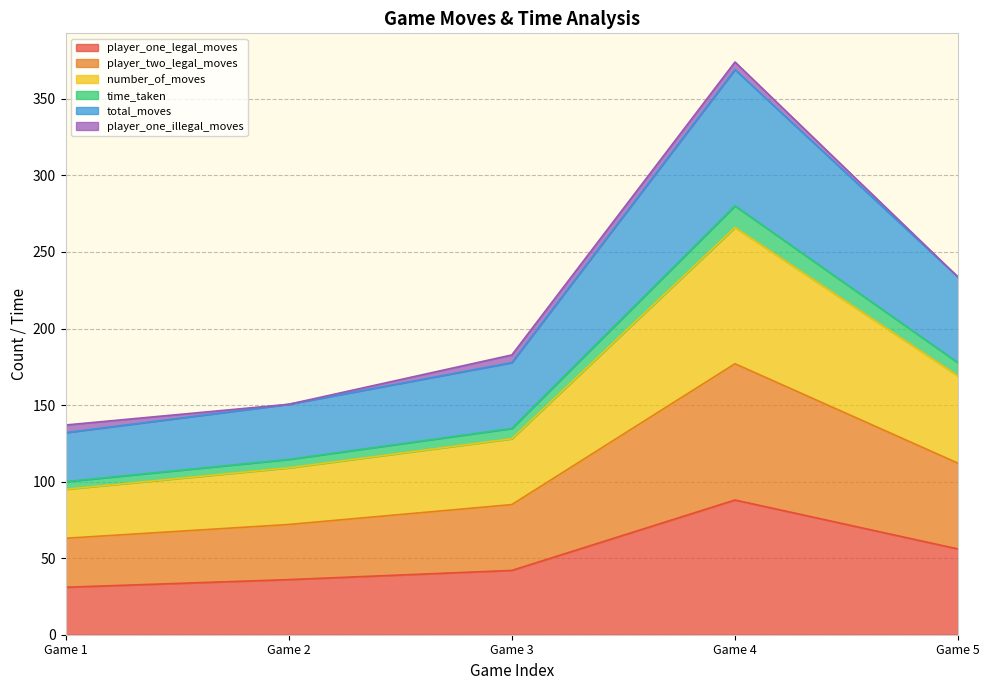

Does the chart have visible grid lines?

Yes